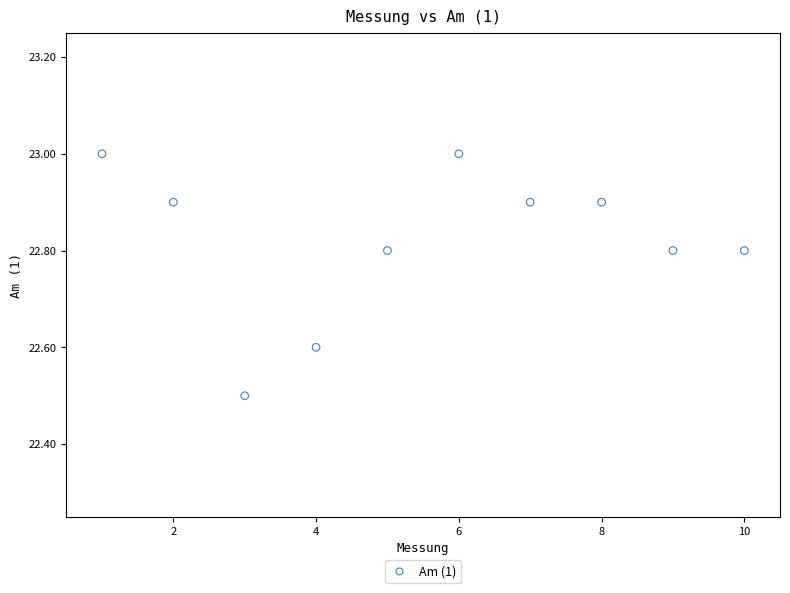

What is the range of X values (max minus min)?

9.0